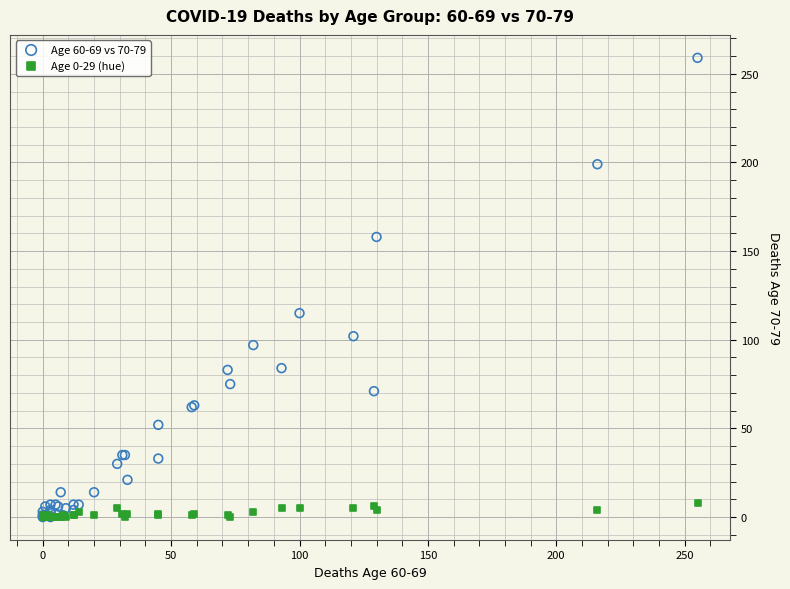

Across all series, what Y value is closest to 129?

115